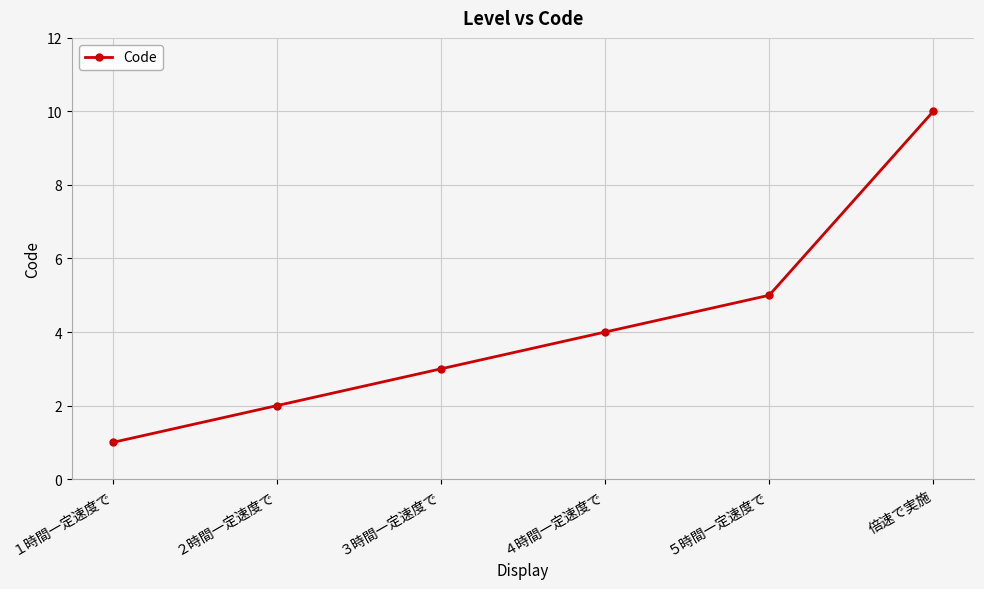

Reading left to right, transcribe all the data shown in this chart.

1	2	3	4	5	10